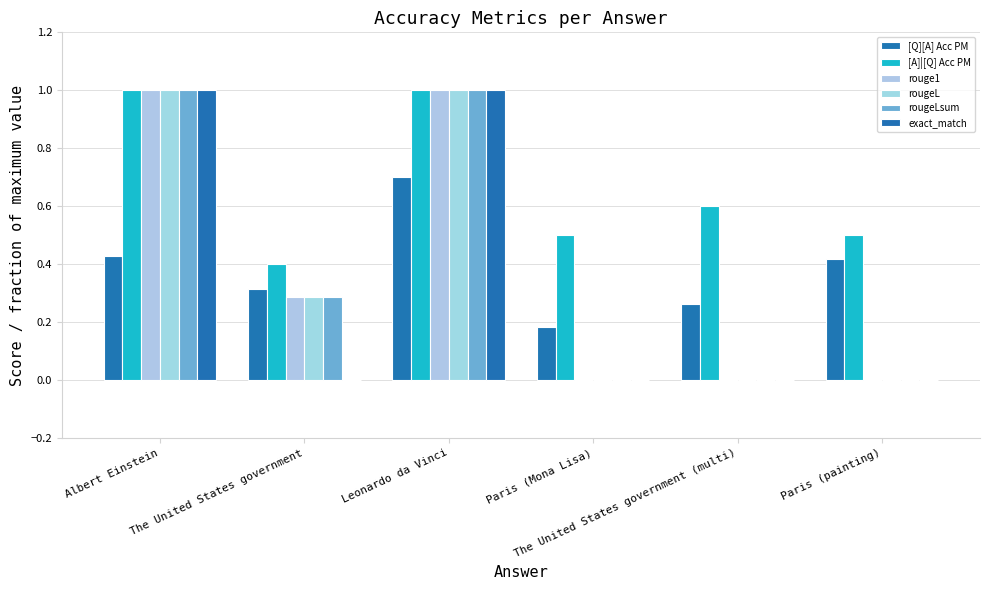

Which series has the widest spread of values?

rouge1